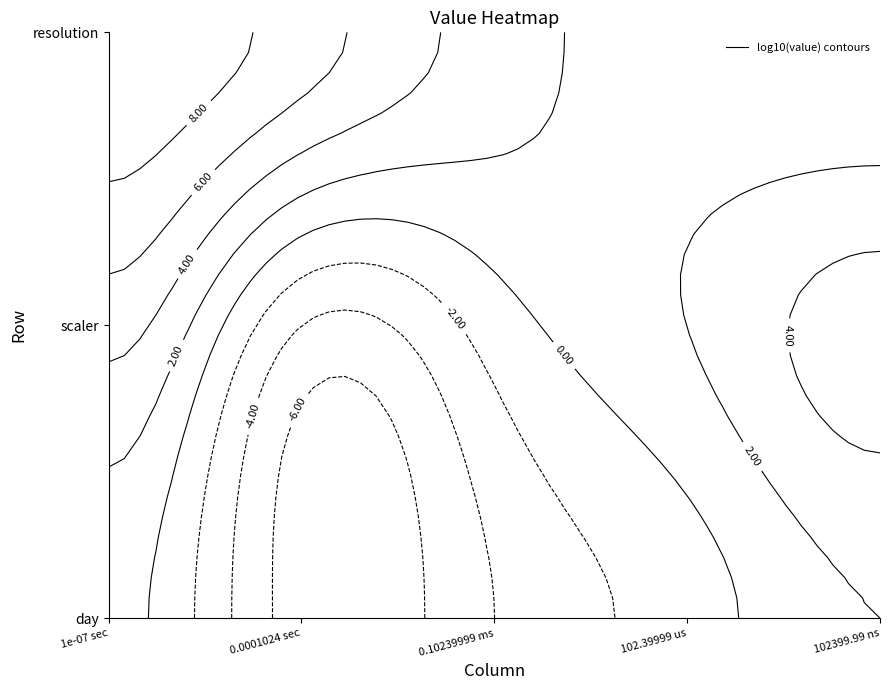

Which series has the largest total across all categories?

resolution